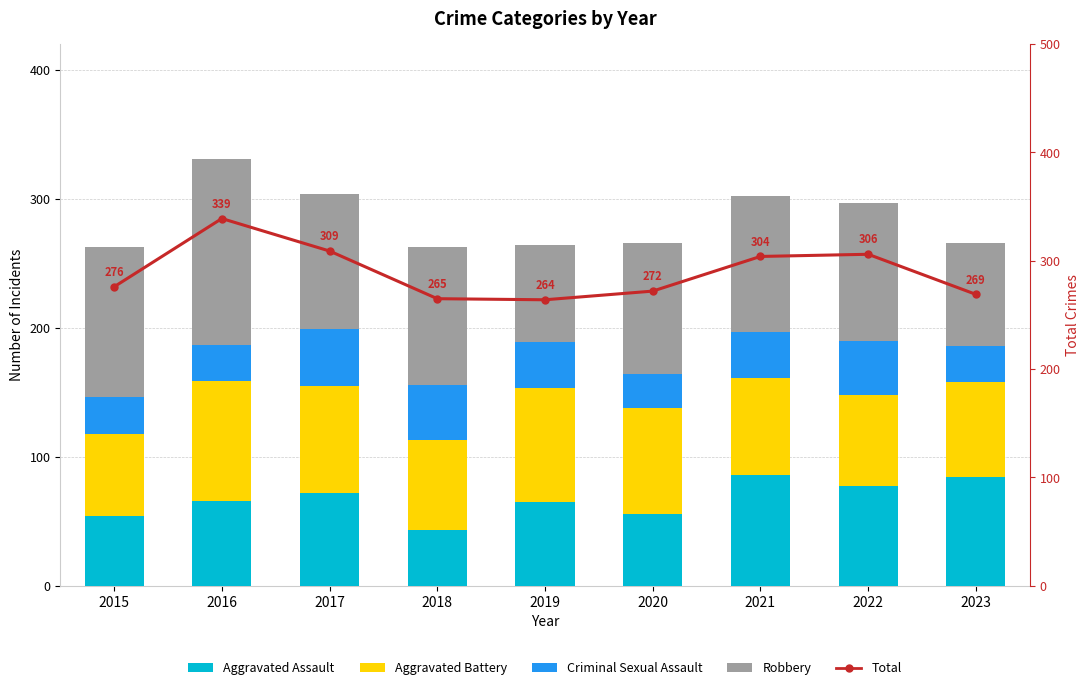

List the labels in order of Robbery value, smallest first.

2019, 2023, 2020, 2017, 2021, 2018, 2022, 2015, 2016